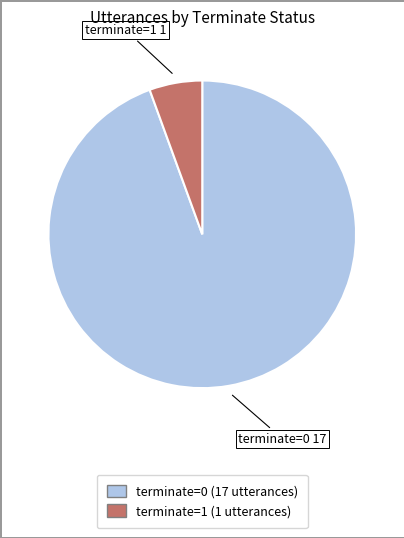

Rank the categories by value from highest to lowest.

terminate=0, terminate=1